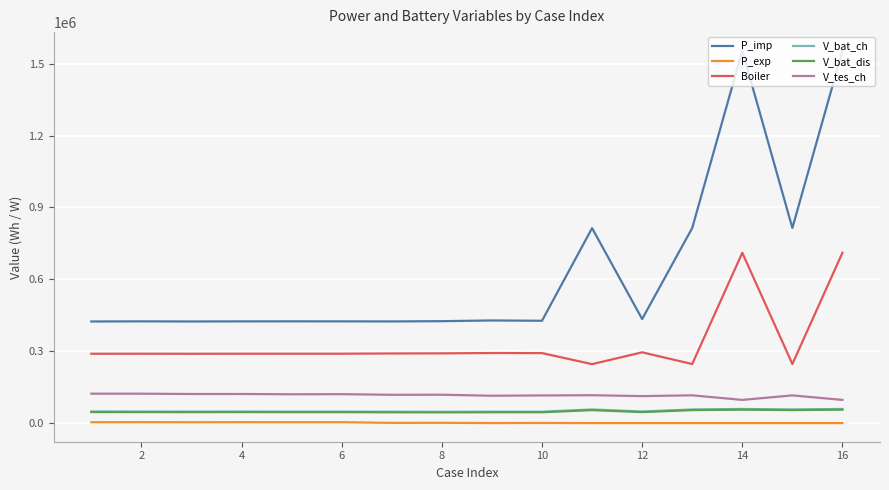

What is the maximum value for V_bat_dis?

56066.2